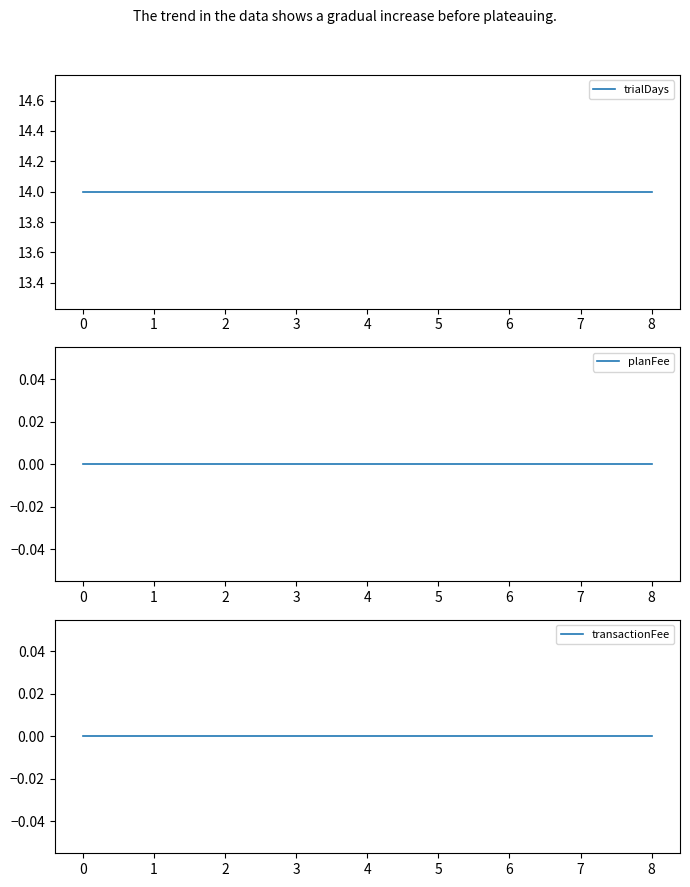

What is the total value across all series at 4?

14